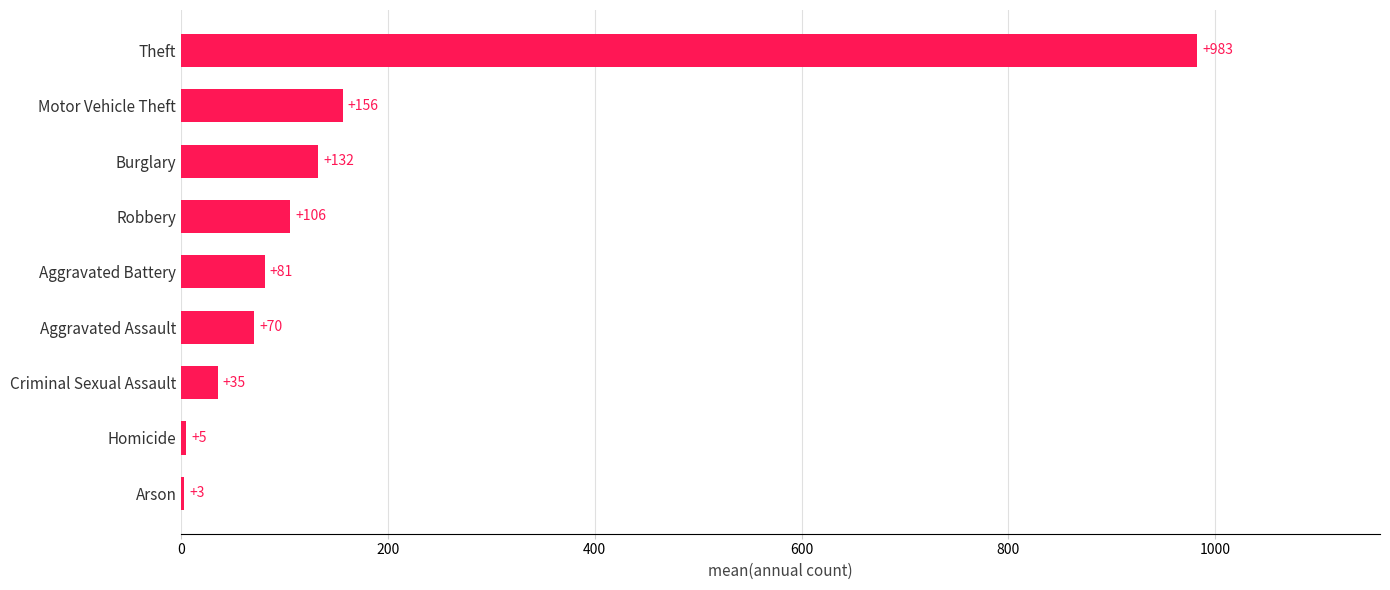

What is the approximate value at Aggravated Battery?

80.8